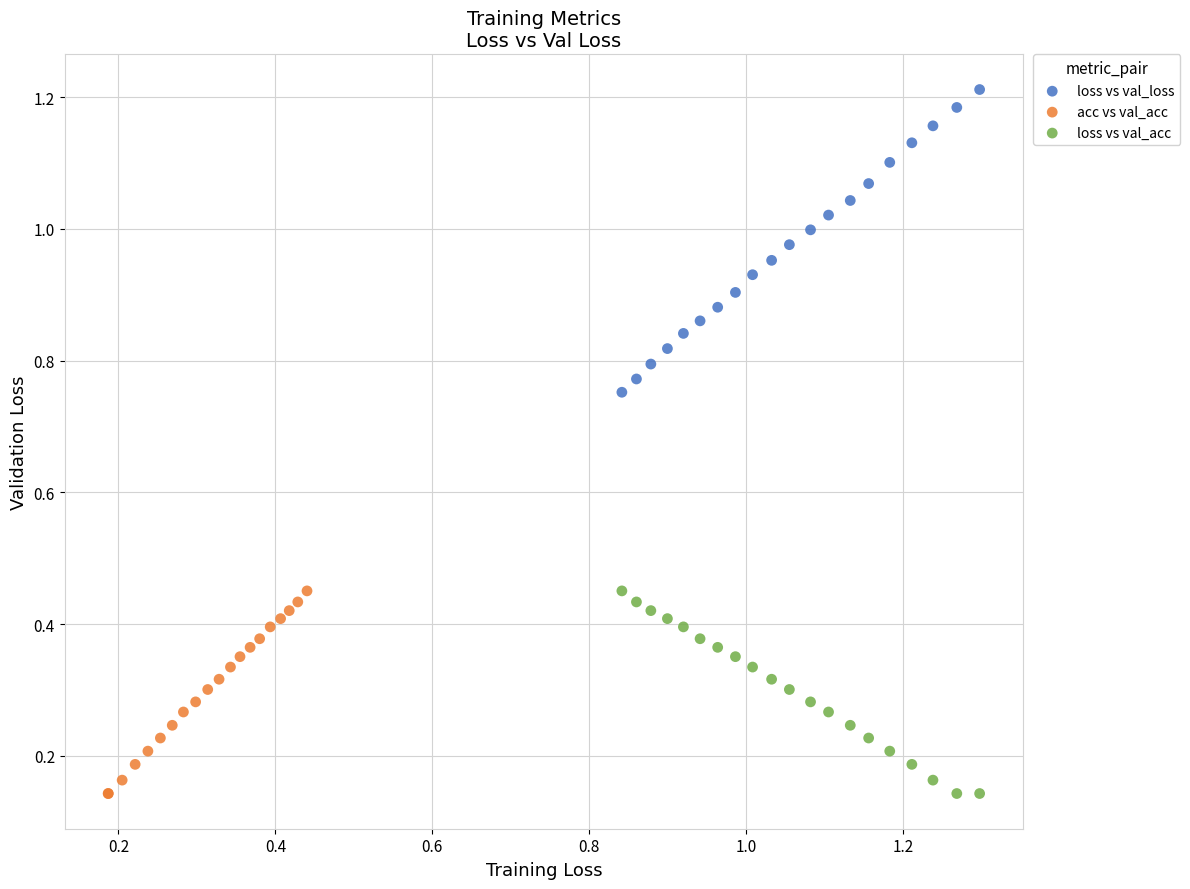

Which series has the largest Y range (max minus min)?

loss vs val_loss